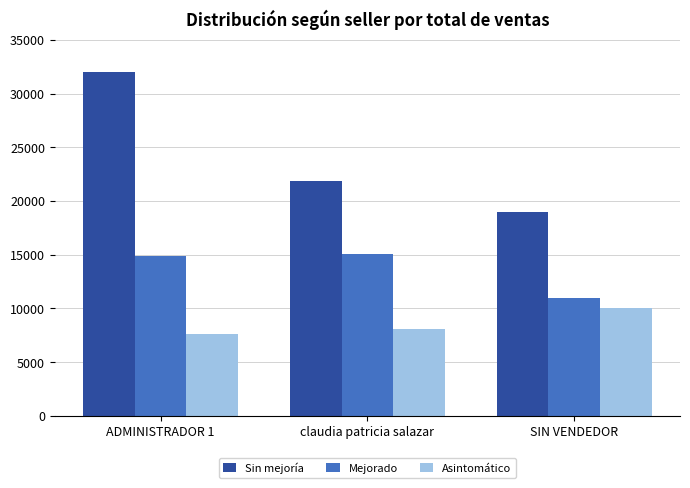

What is the highest value of the Asintomático series?

10000